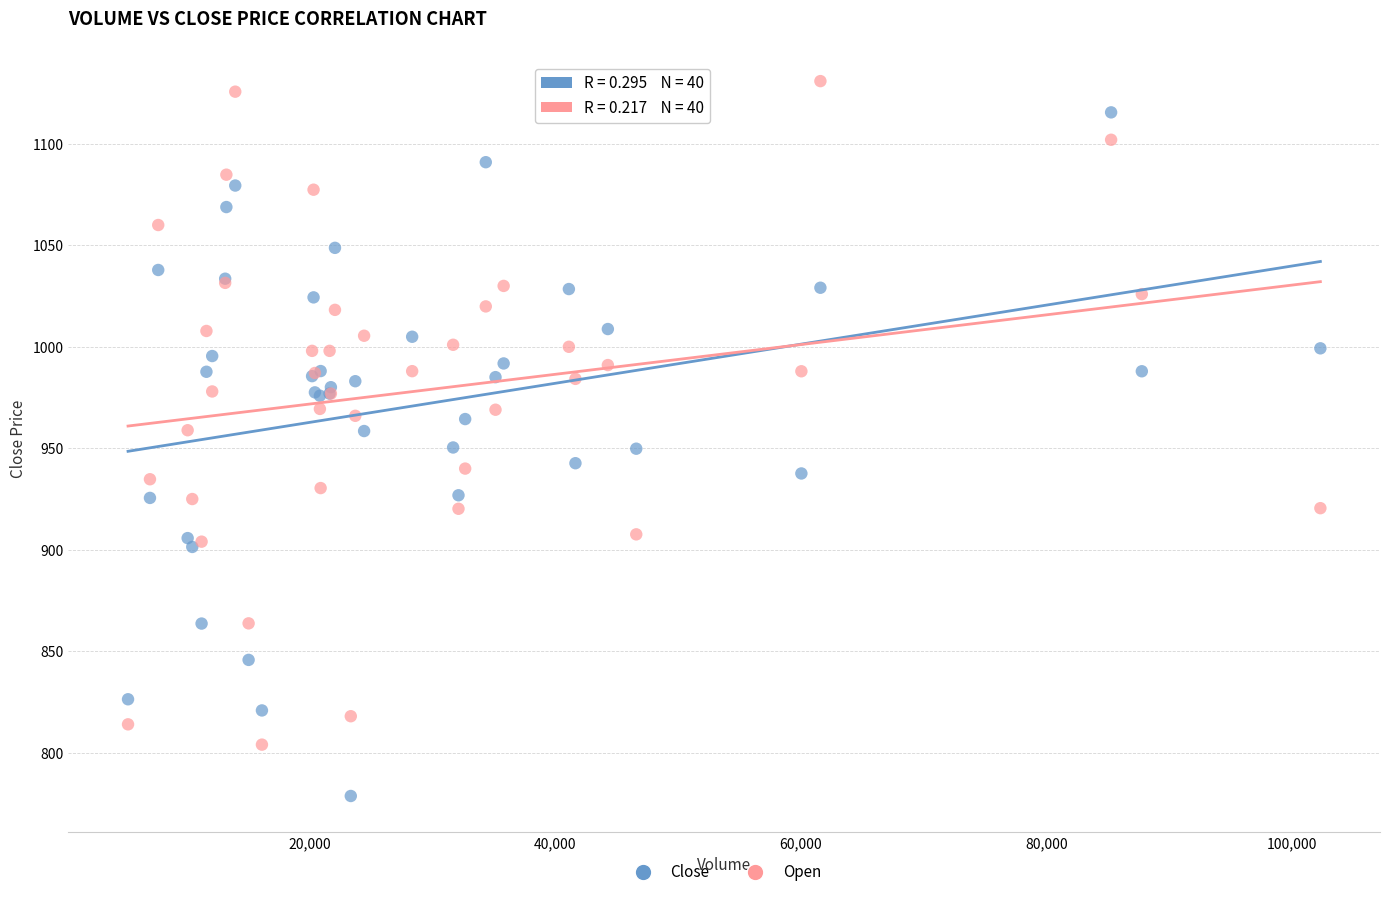

What is the X range (max minus min) for the scatter plot?

97060.0